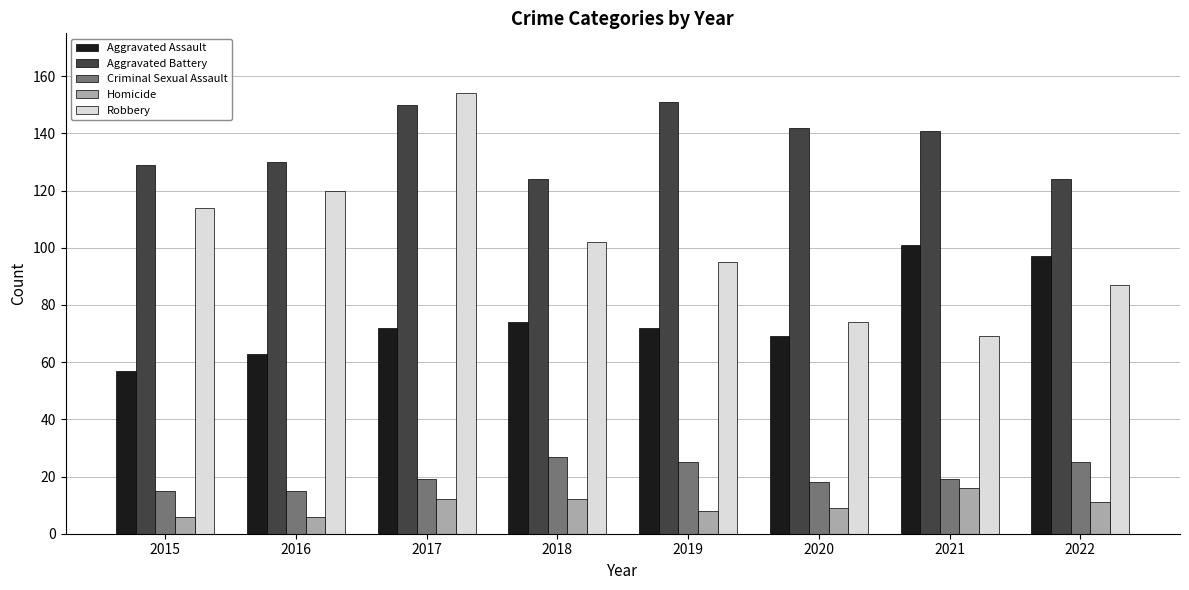

Reading right to left, transcribe all the data shown in this chart.

Aggravated Assault: 2022=97	2021=101	2020=69	2019=72	2018=74	2017=72	2016=63	2015=57
Aggravated Battery: 2022=124	2021=141	2020=142	2019=151	2018=124	2017=150	2016=130	2015=129
Criminal Sexual Assault: 2022=25	2021=19	2020=18	2019=25	2018=27	2017=19	2016=15	2015=15
Homicide: 2022=11	2021=16	2020=9	2019=8	2018=12	2017=12	2016=6	2015=6
Robbery: 2022=87	2021=69	2020=74	2019=95	2018=102	2017=154	2016=120	2015=114